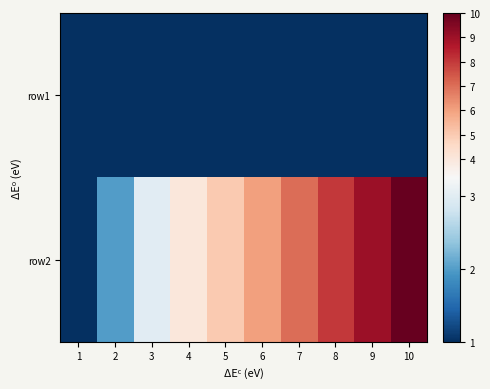

What is the spread (max minus min) of values at 10?

9